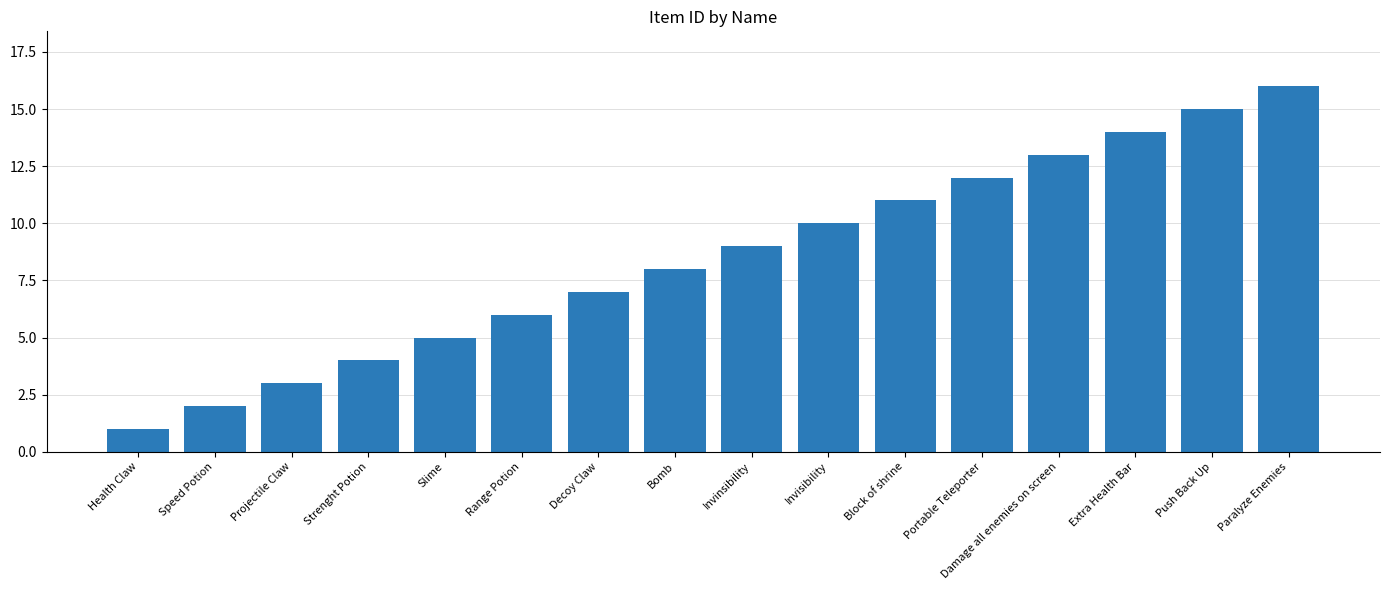

Which has a higher value, Decoy Claw or Health Claw?

Decoy Claw